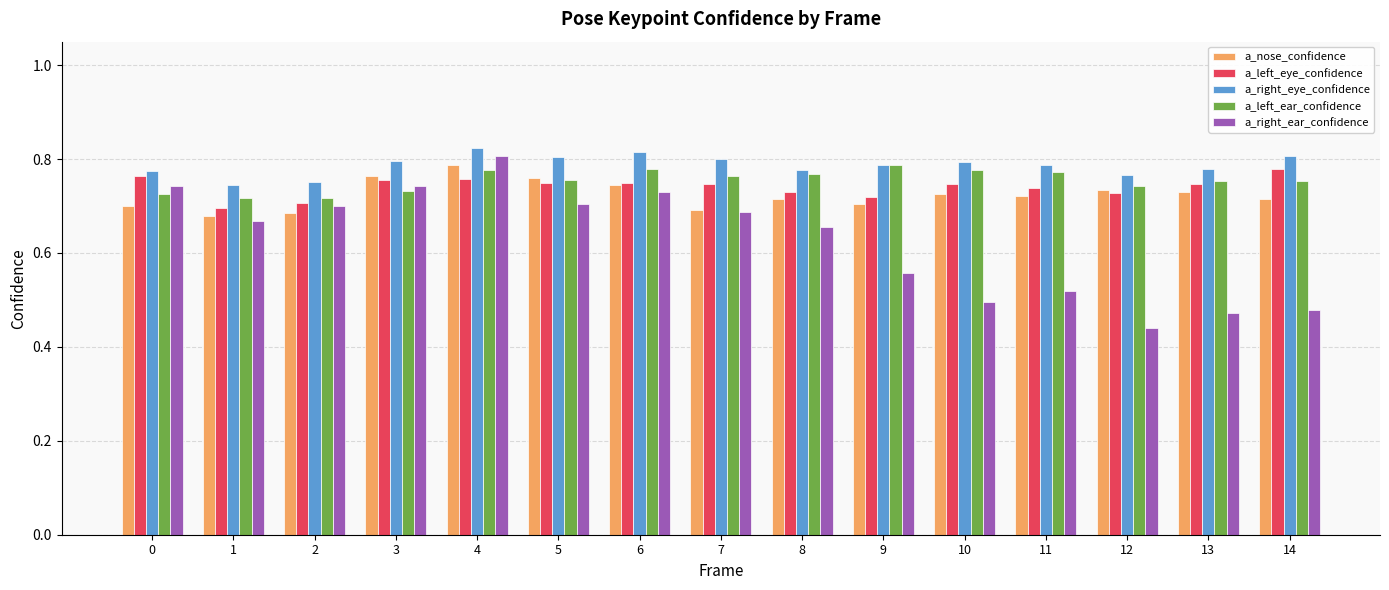

What is the sum of the a_left_eye_confidence values at 3 and 0?

1.5